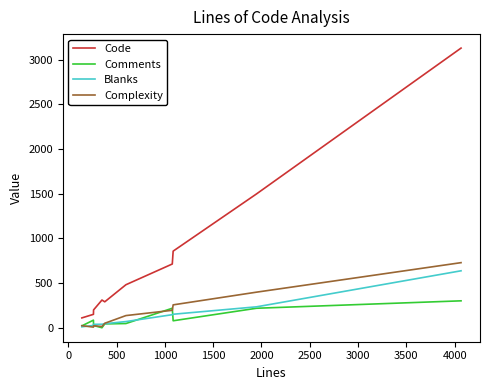

Which series has the largest total across all categories?

Code